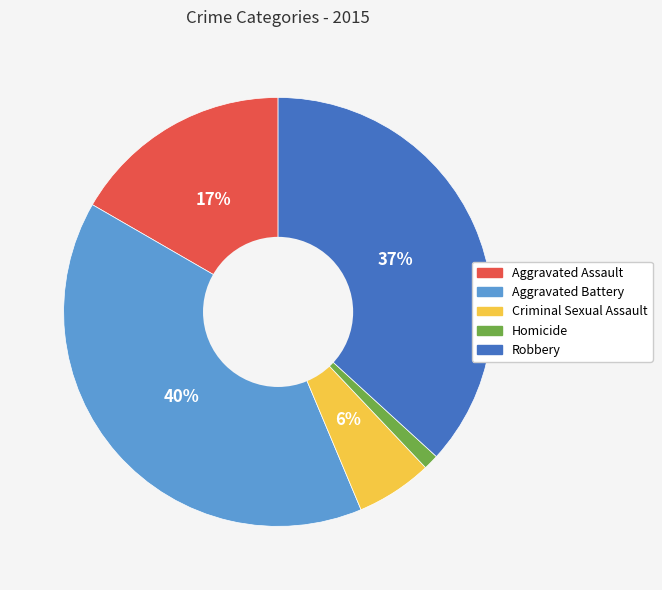

What is the ratio of the value at Aggravated Battery to the value at Aggravated Assault?

2.4